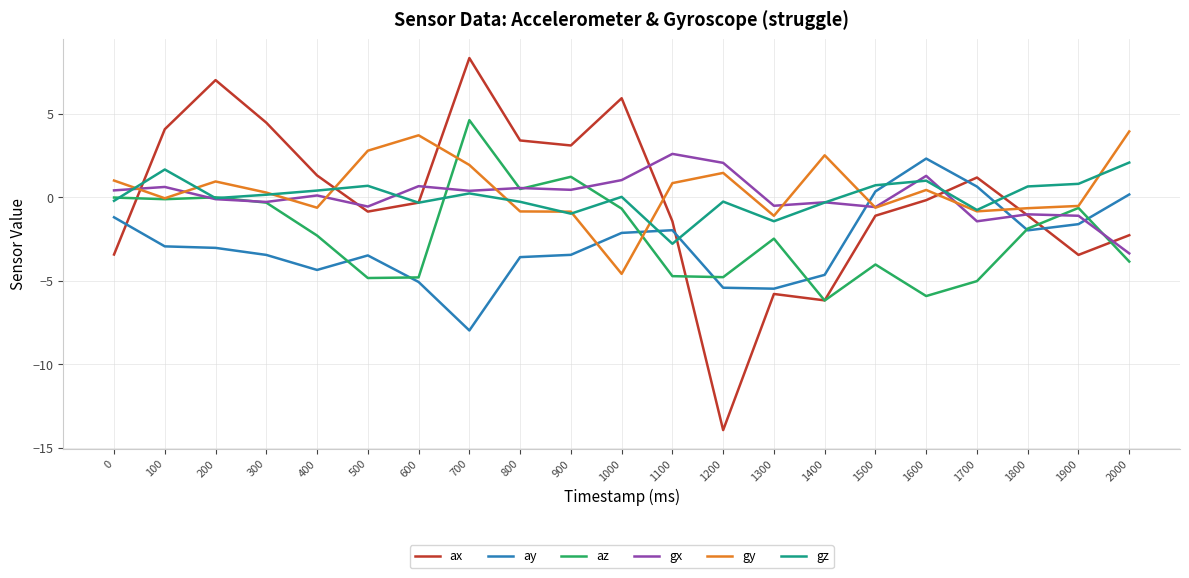

Does the chart have visible grid lines?

Yes